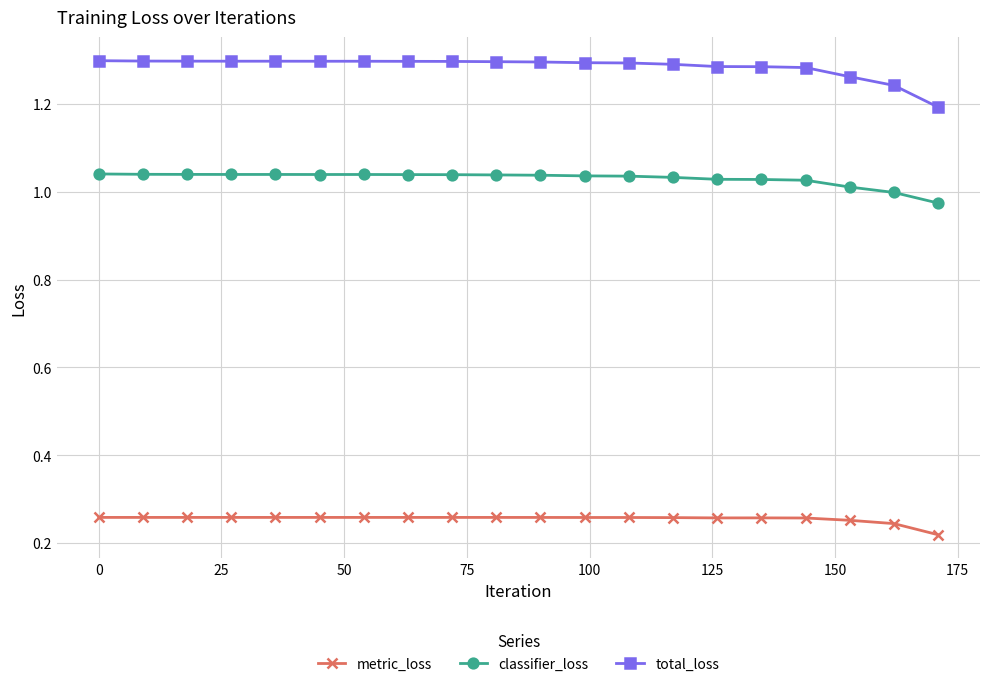

Which series has the largest range (max minus min)?

total_loss